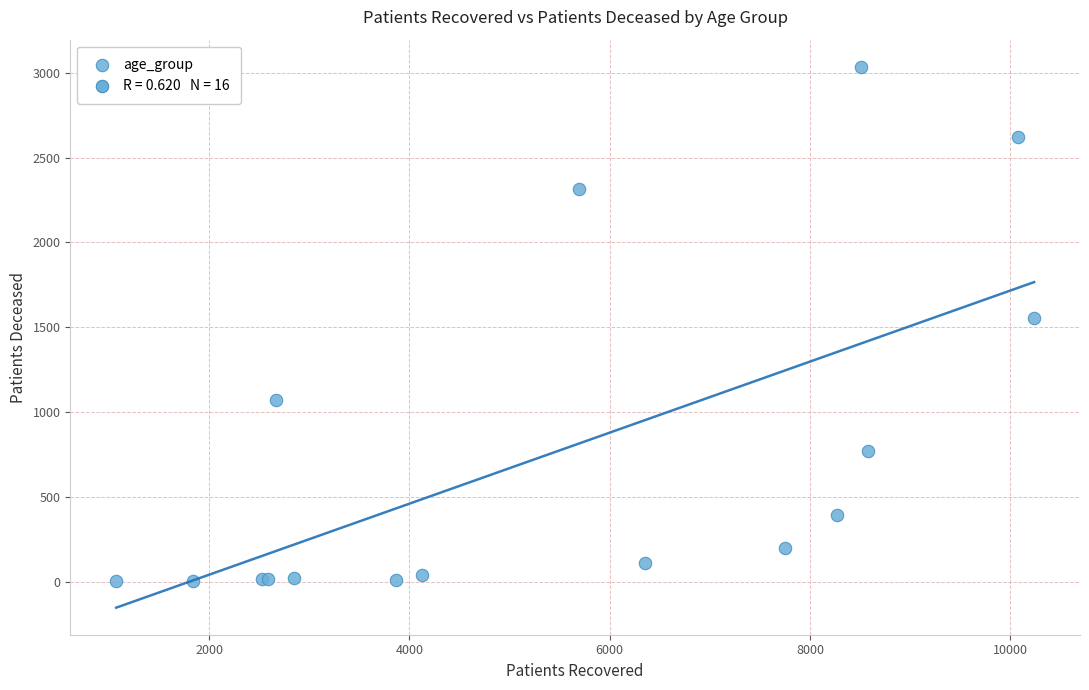

What Y value in the scatter plot is closest to 1519?

1555